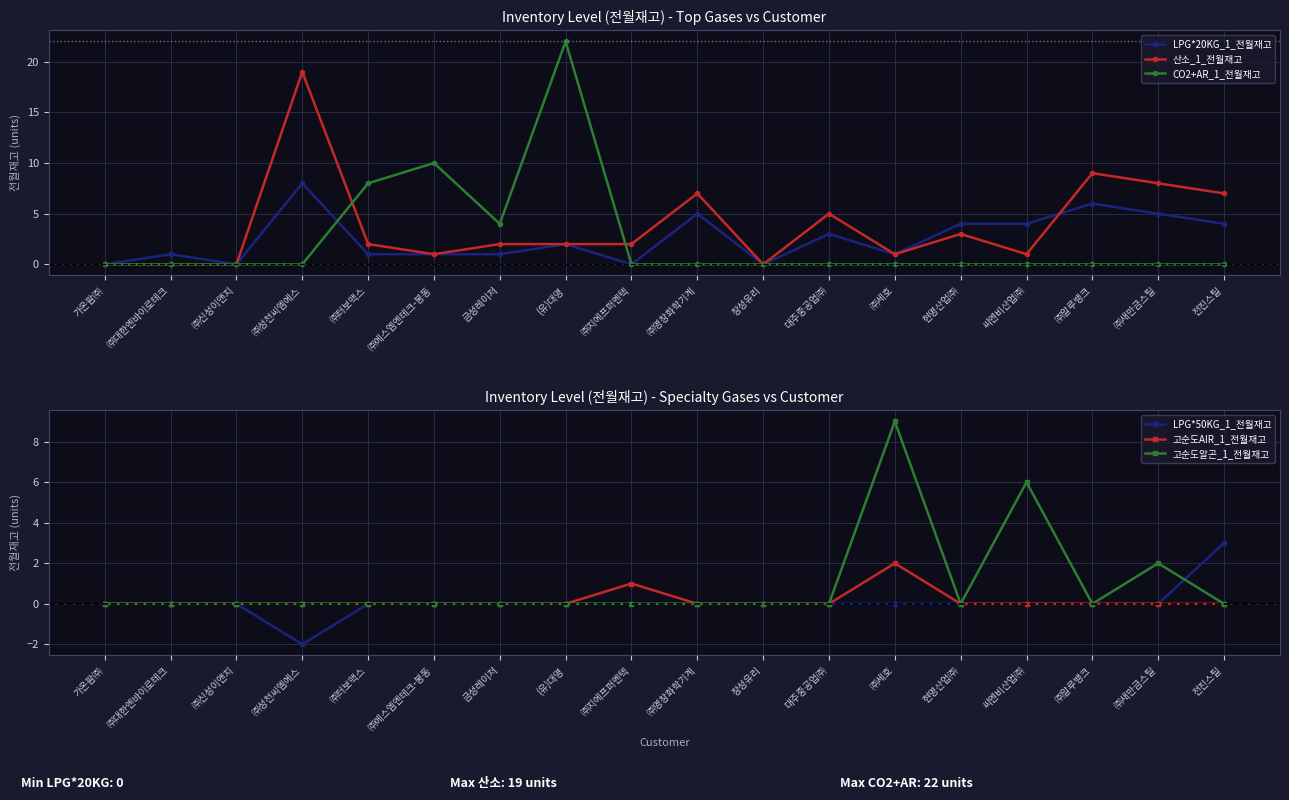

True or false: 고순도알곤_1_전월재고 has a value of 2 at ㈜새만금스틸.

True